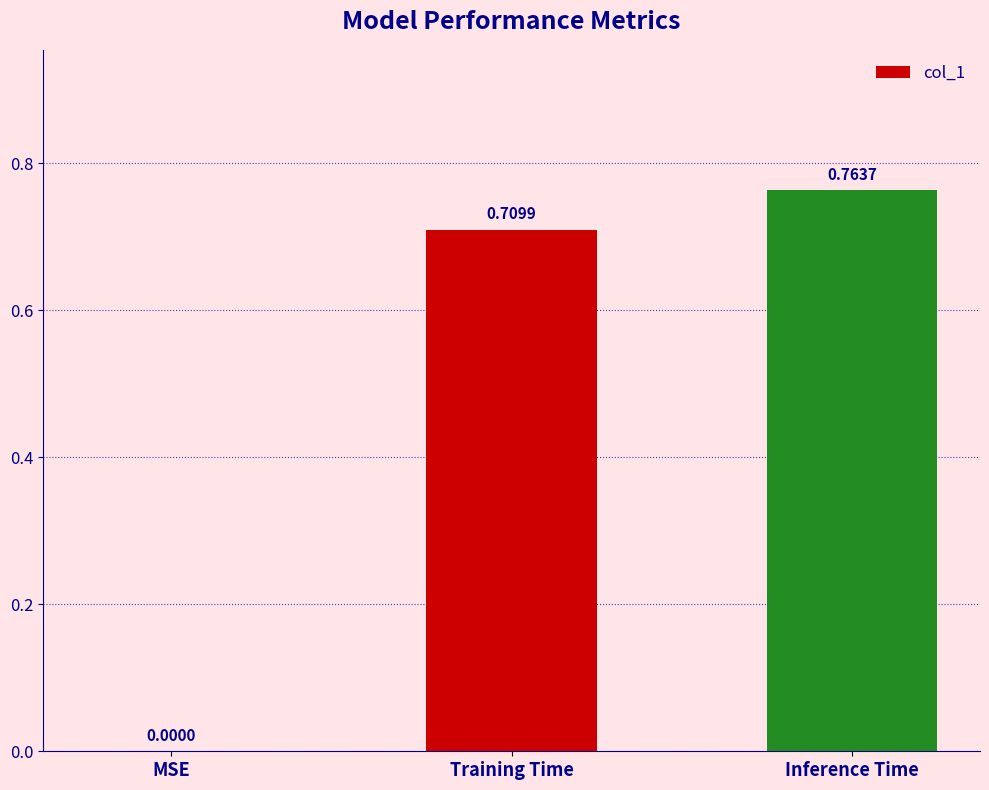

What is the sum of all values?

1.5